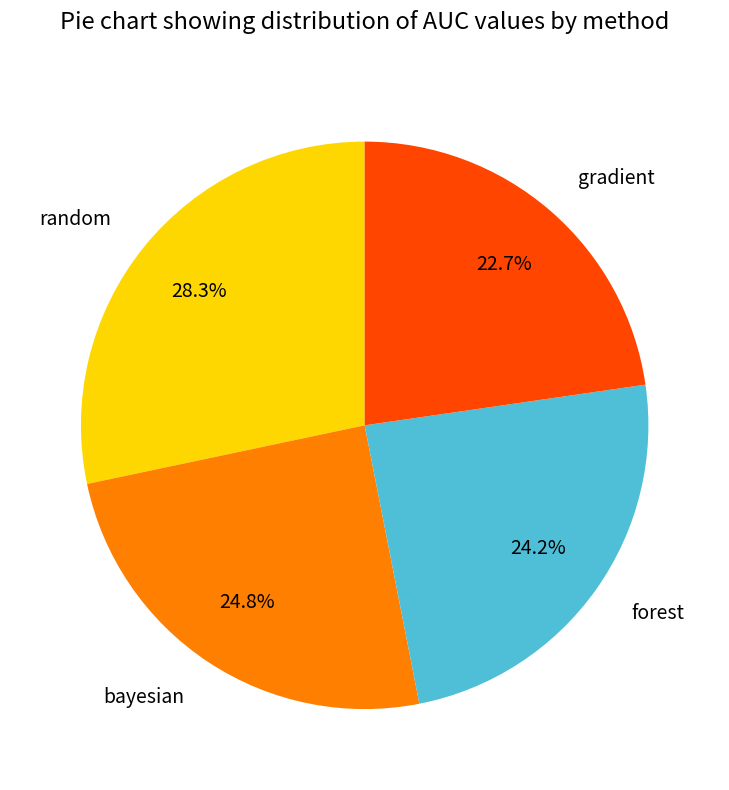

What percentage is the forest slice, to the nearest percent?

24%